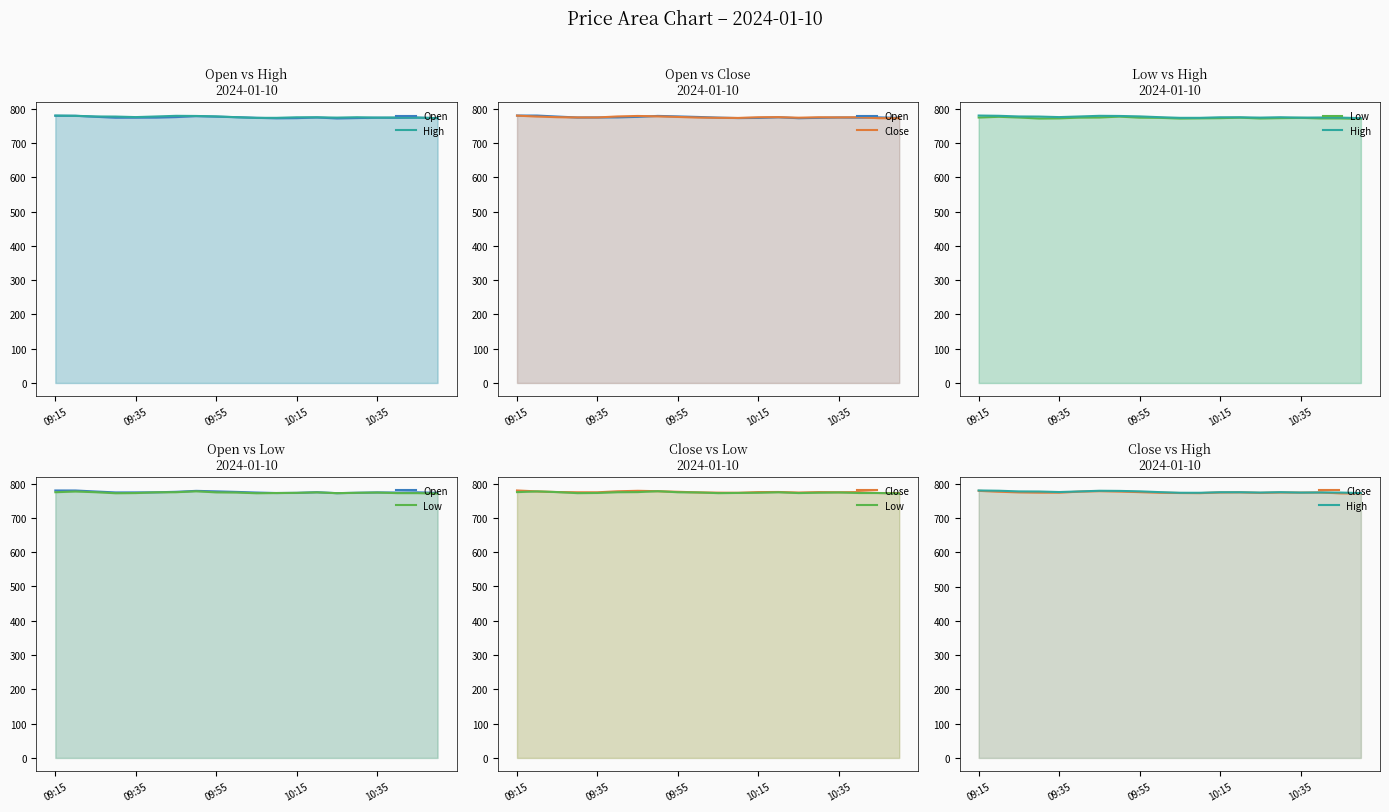

What position from the left is 19?

20